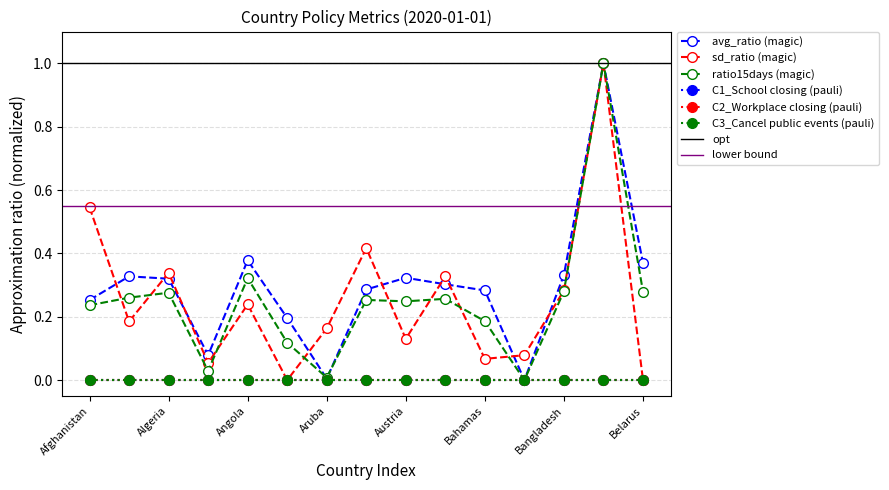

What is the difference between the avg_ratio values at Algeria and Barbados?

0.7